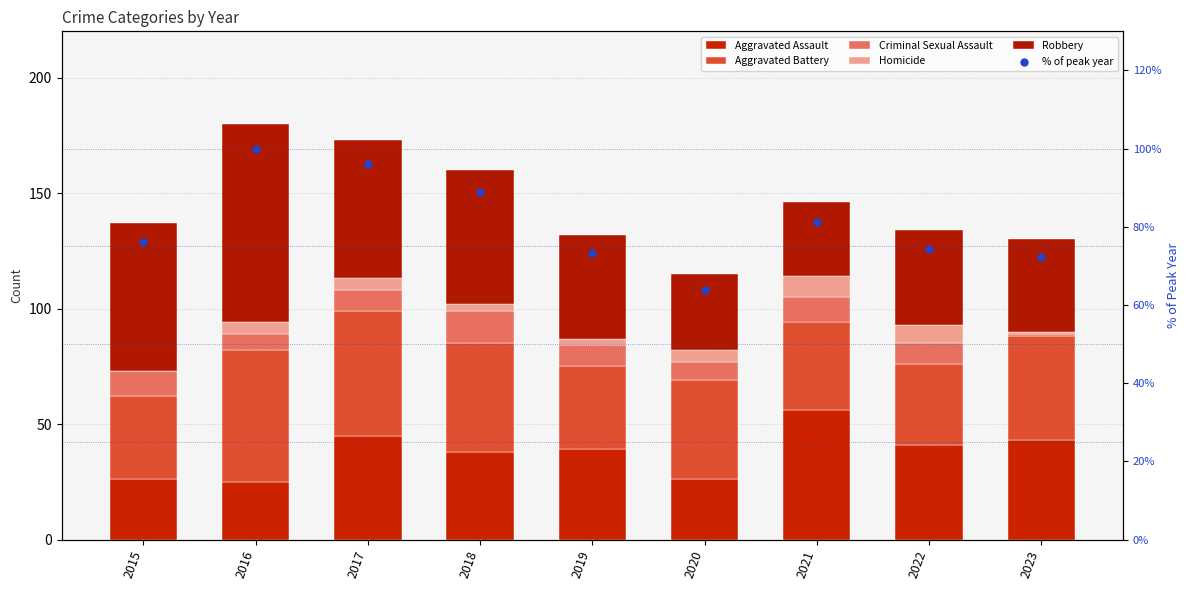

Which series has the widest spread of Y values?

Robbery